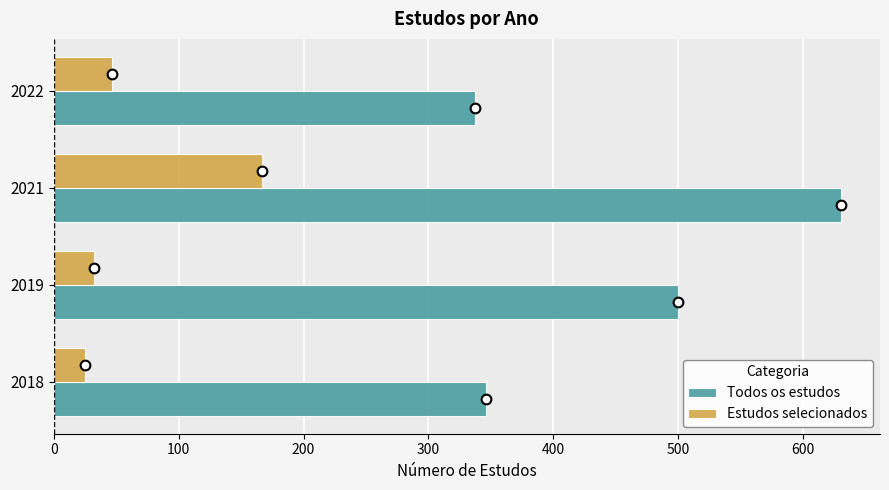

Is it true that Todos os estudos equals 346 at 2018?

True